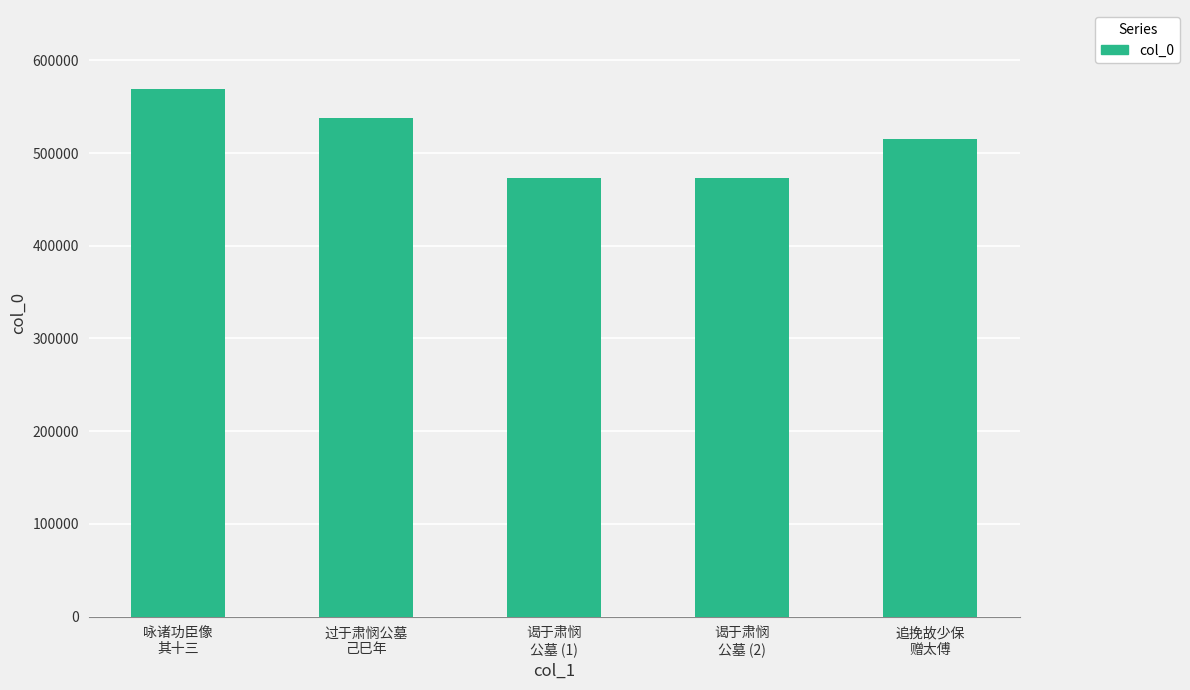

What is the difference between the maximum and minimum values?

96181